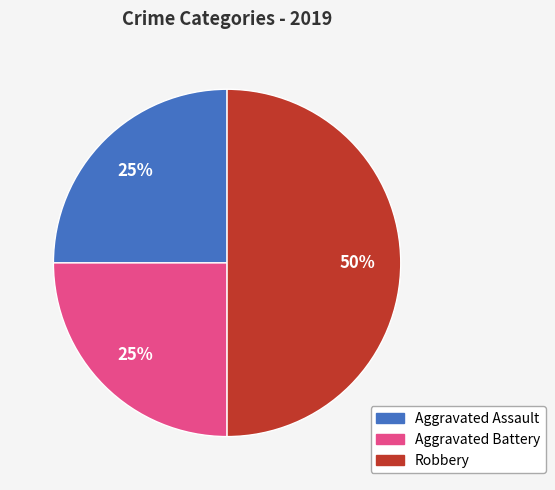

True or false: Aggravated Assault accounts for 25% of the total.

True